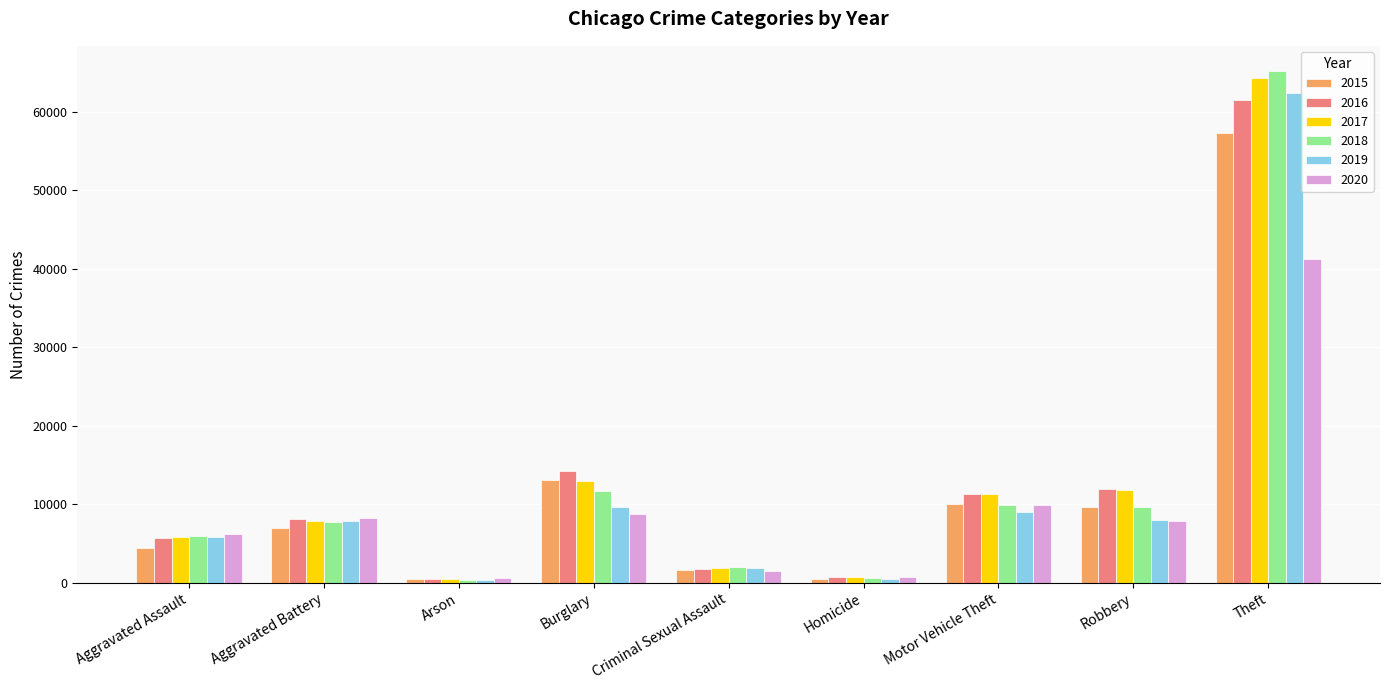

What are all the series names shown in the legend?

2015, 2016, 2017, 2018, 2019, 2020